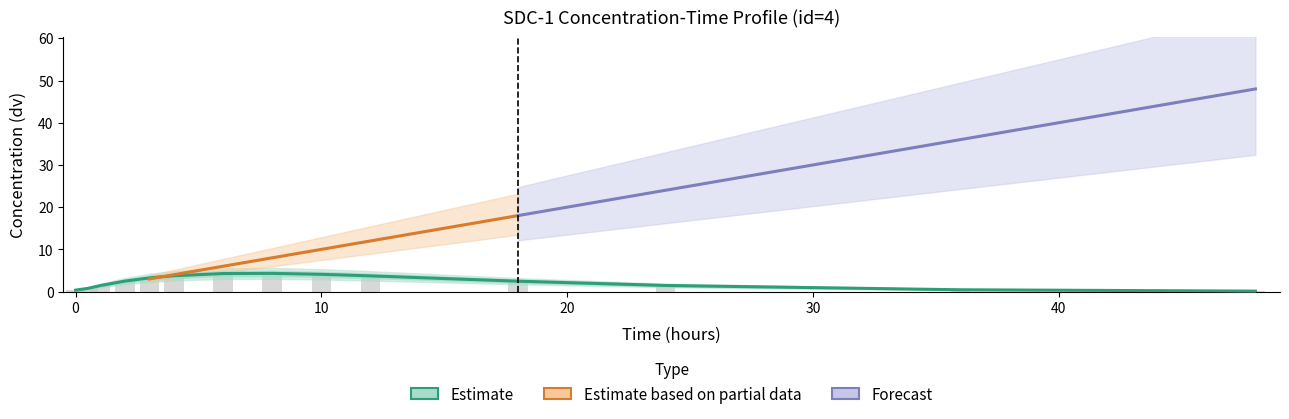

What position from the right is 36.0?

2